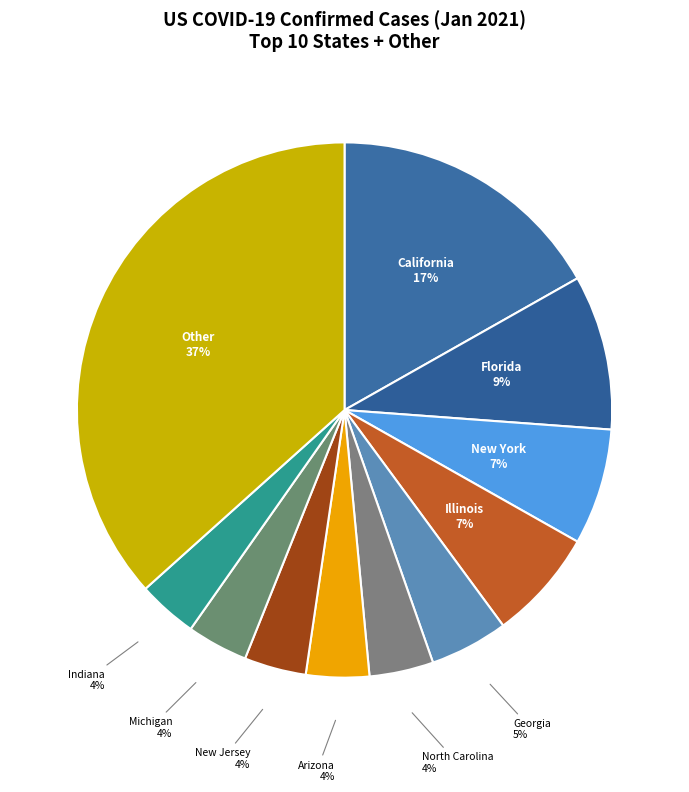

The Florida slice represents 1% of the pie. True or false?

False